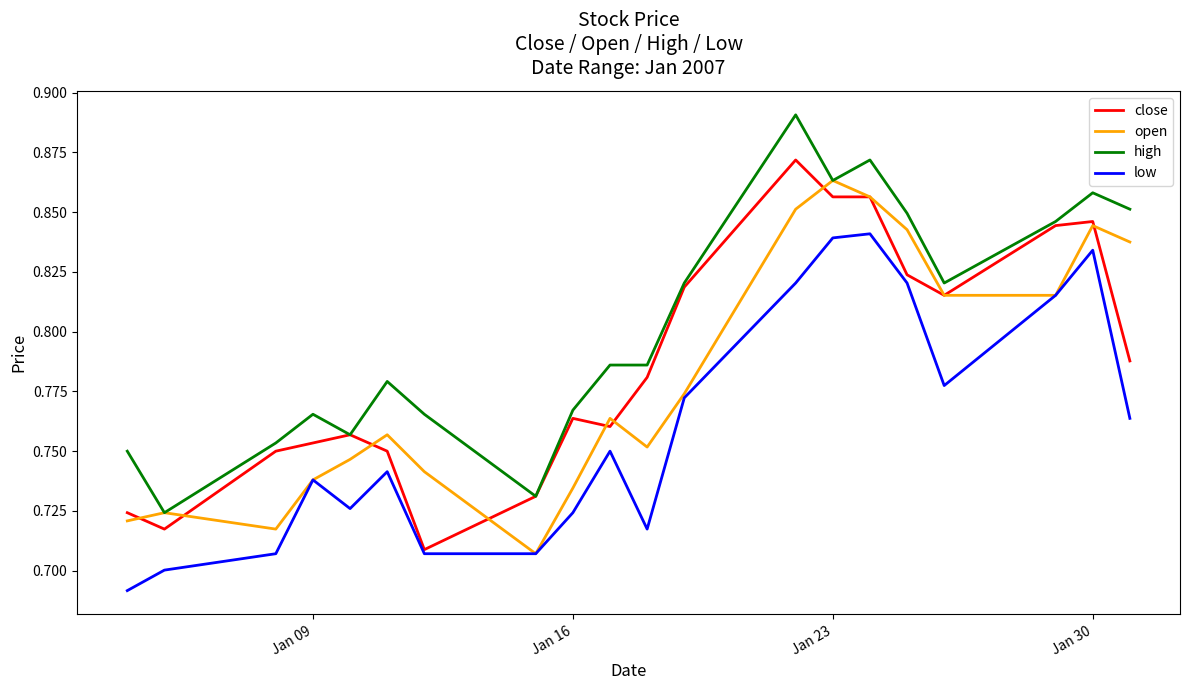

True or false: high and low intersect in this chart.

False